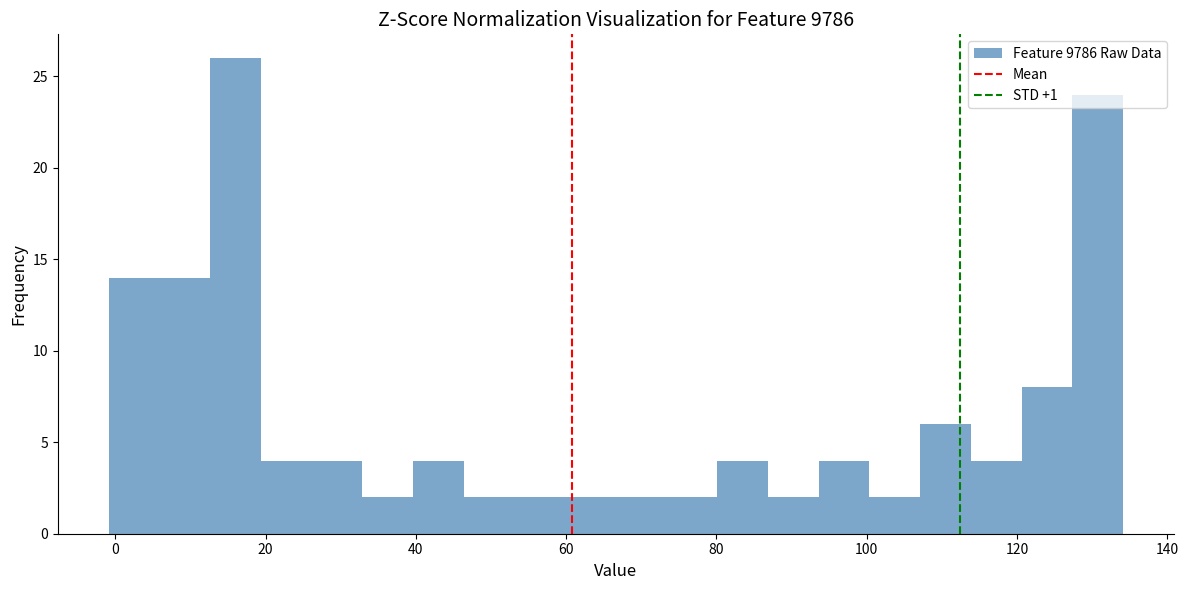

Read against the x-axis, roughly where is the centre of the tallest bar?

16